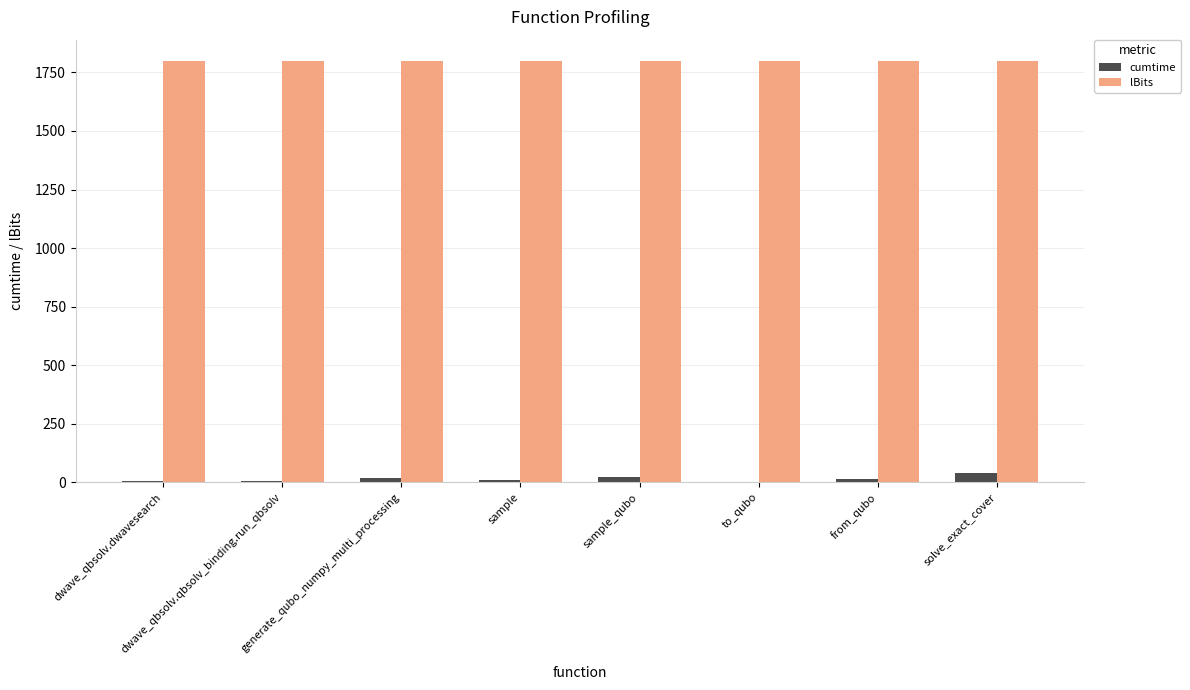

Where does the cumtime series first go above 12?

generate_qubo_numpy_multi_processing